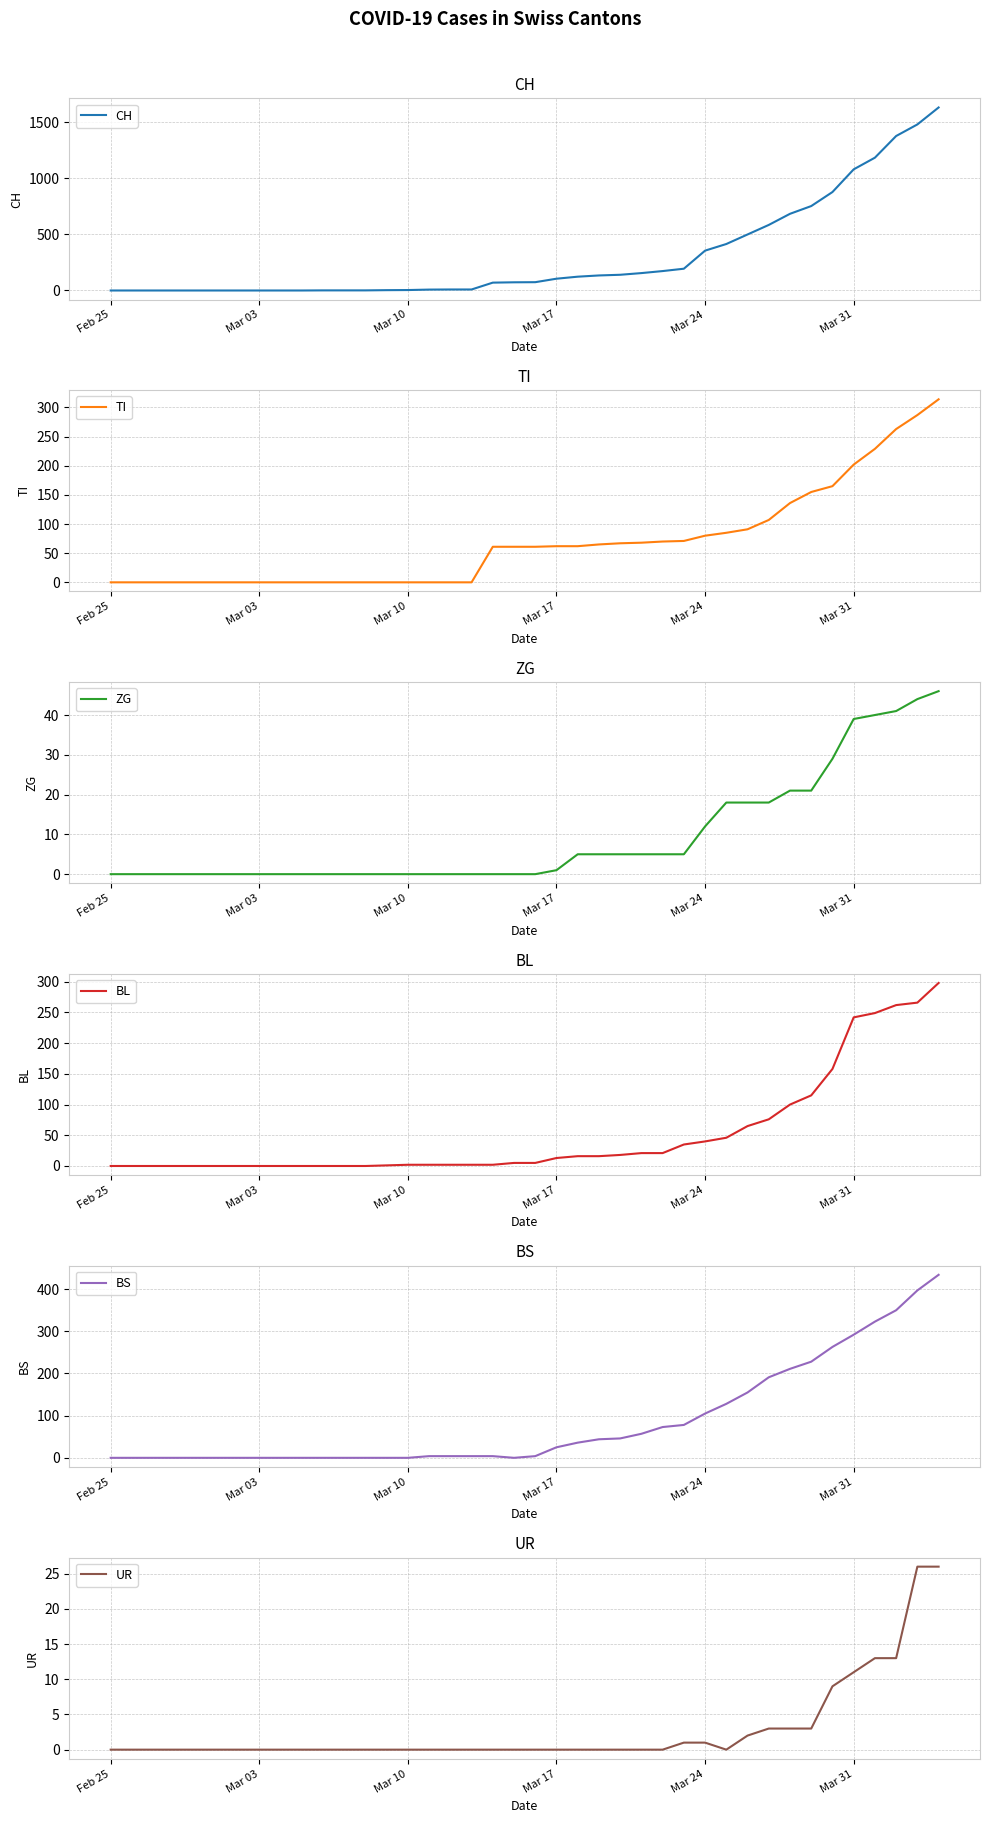

What is the average value of the CH series?

305